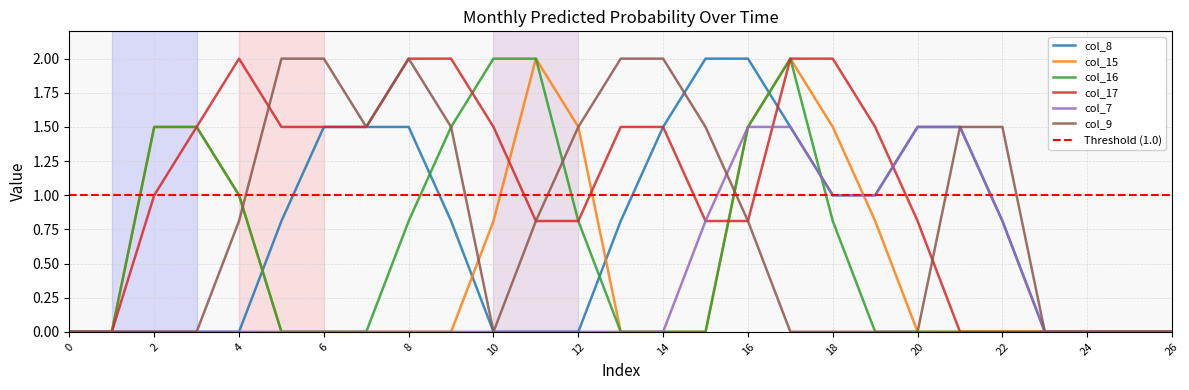

Count the number of data series in this chart.

6